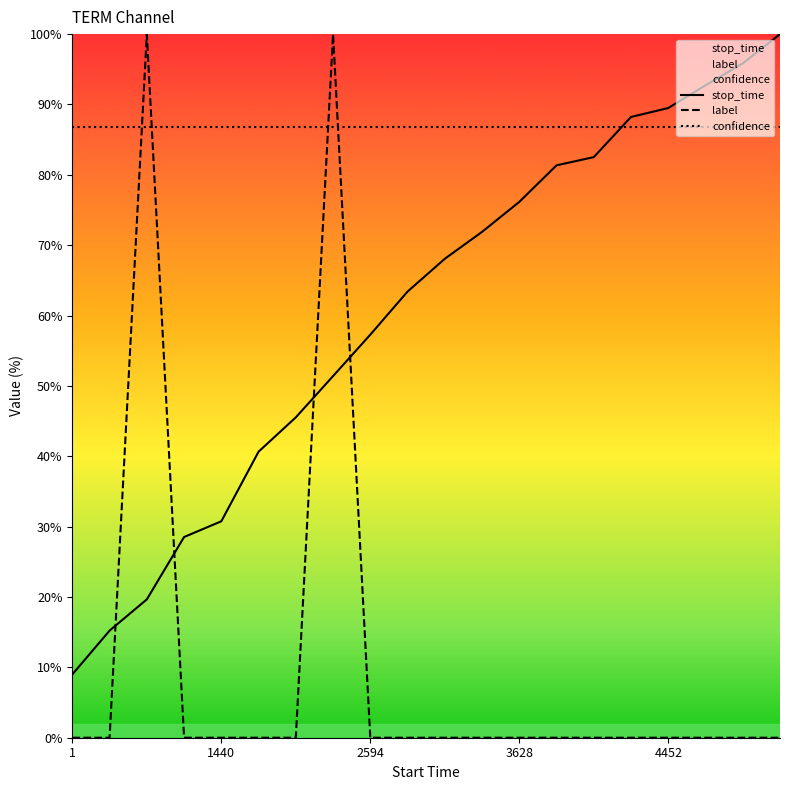

List the series in order of their overall mean, lowest first.

label, stop_time, confidence